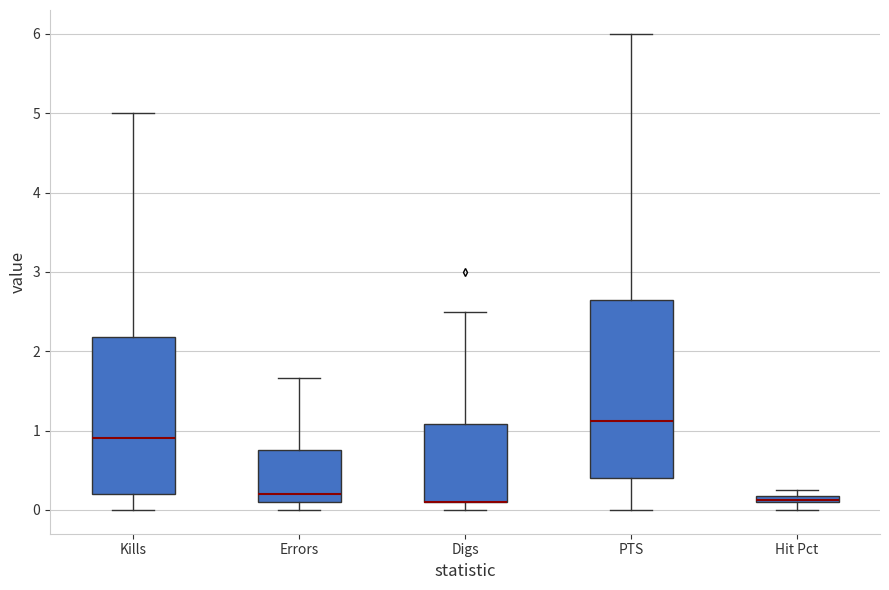

Where does the upper whisker of the box for Digs end on the y-axis? The values are not printed on the chart, so give them approximately, as read against the axis.

2.5